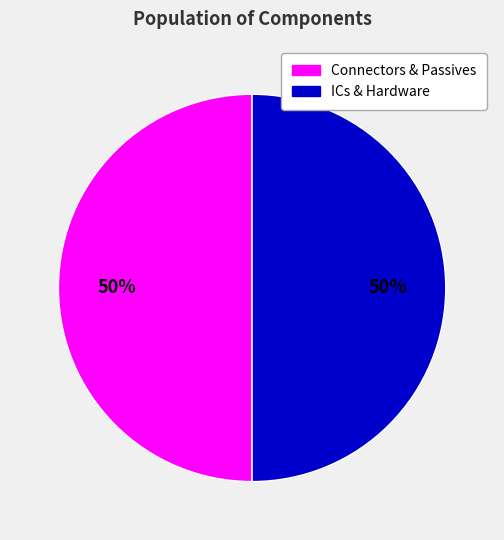

To the nearest percent, what is the average slice percentage?

50%